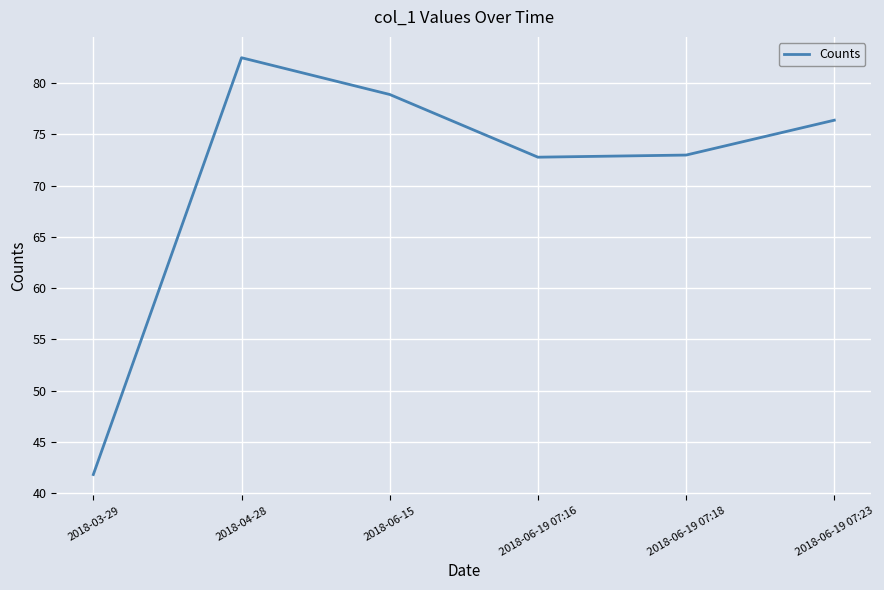

What is the difference between the values at 2018-03-29 and 2018-06-15?

37.1